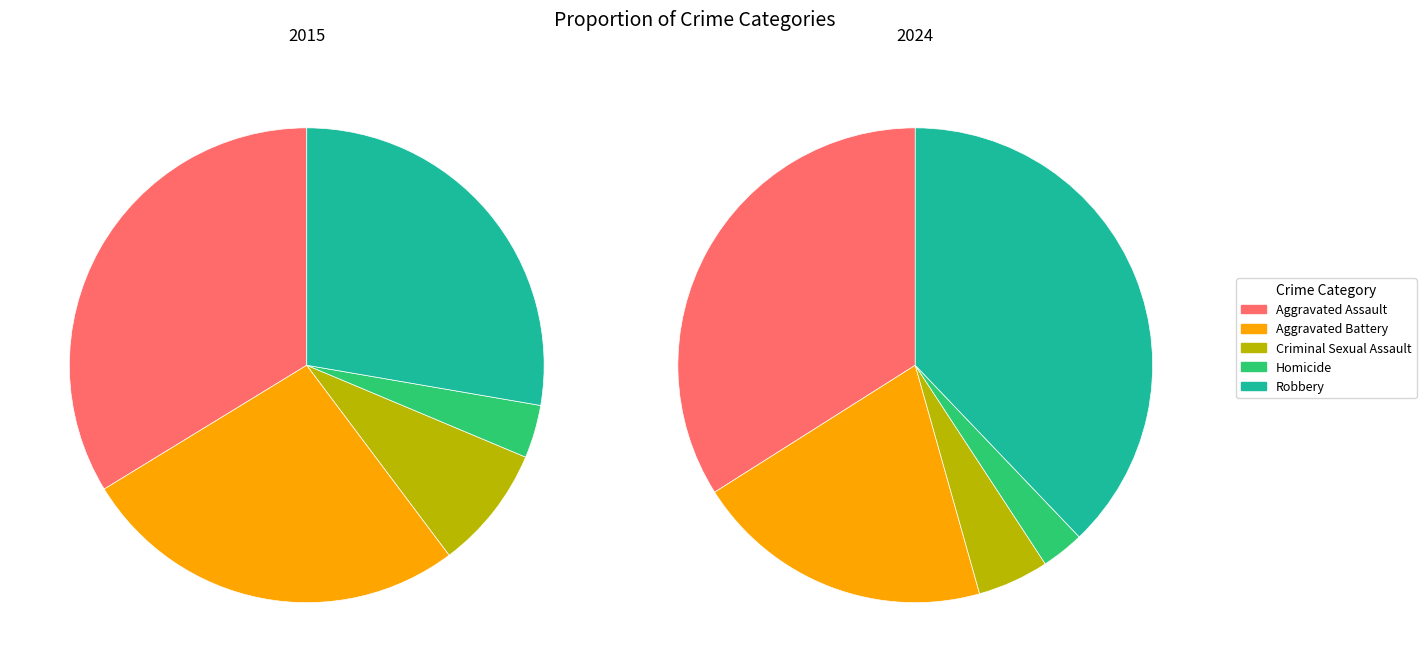

To the nearest percent, what is the difference between the largest and smallest slice percentages?

35%